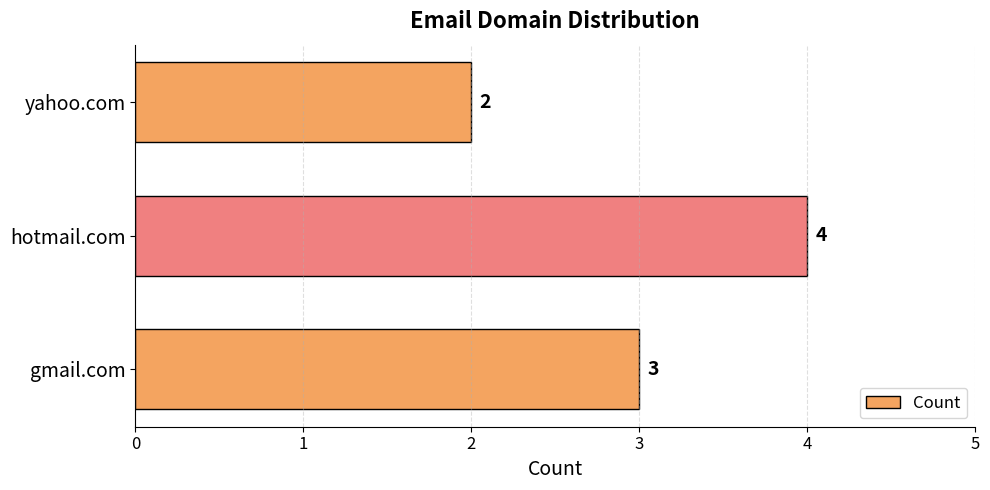

Which category has the highest value across all series?

hotmail.com